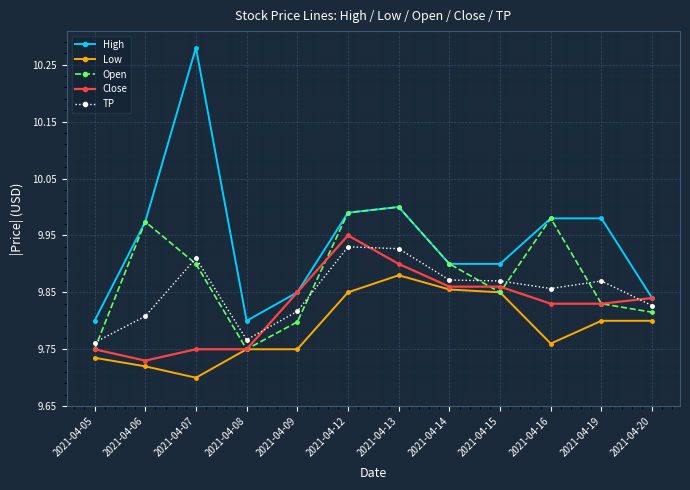

List the series in order of their overall mean, highest first.

High, Open, TP, Close, Low